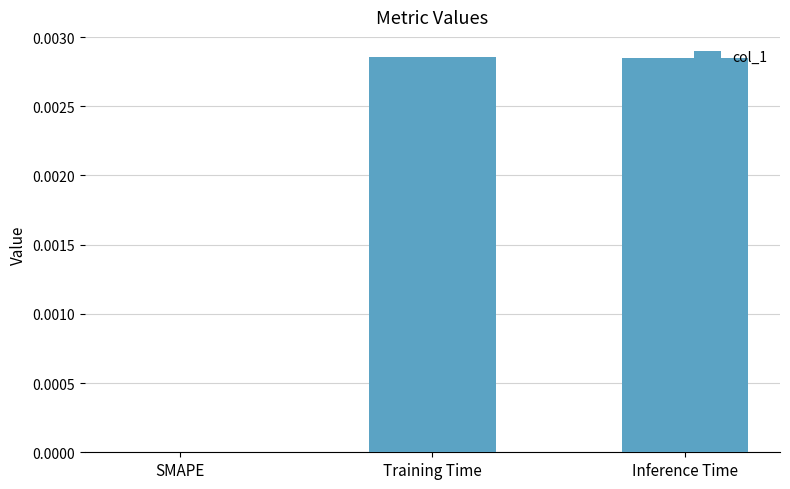

Which has a higher value, SMAPE or Inference Time?

Inference Time